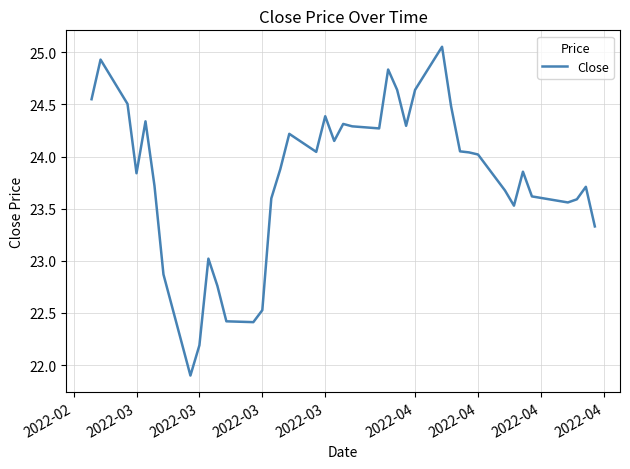

Does the chart have visible grid lines?

Yes